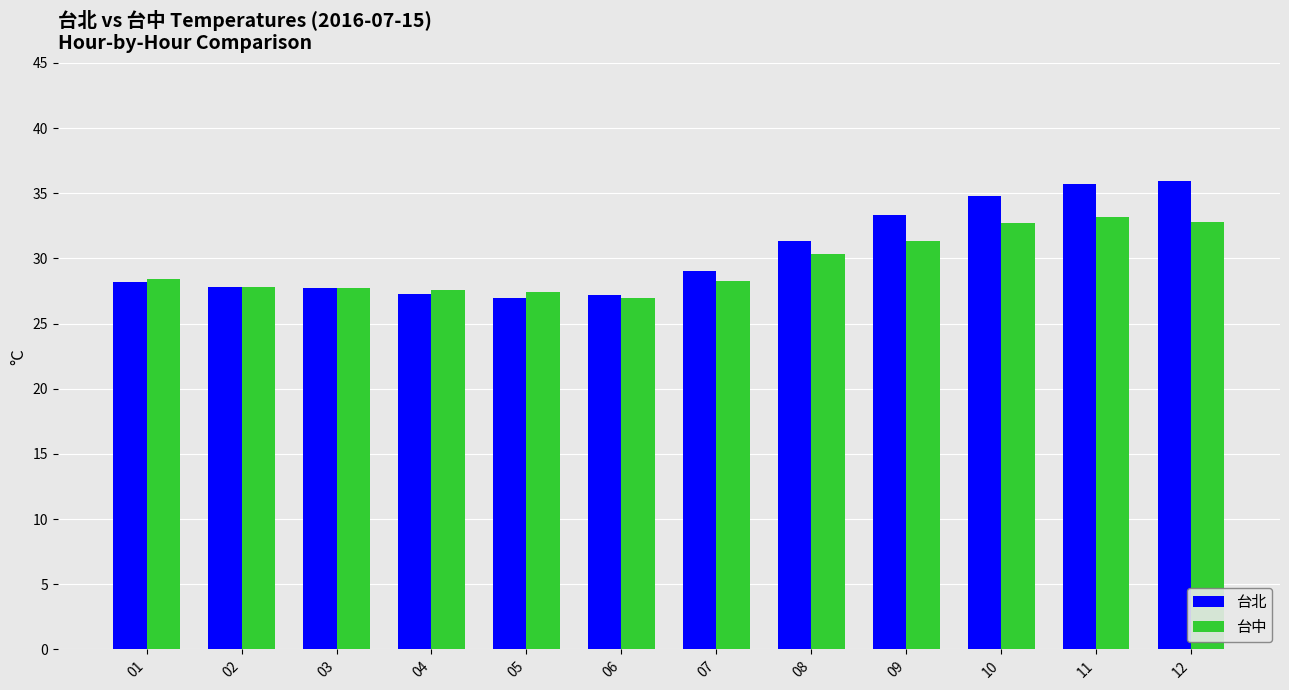

What is the lowest value of the 台中 series?

27.0